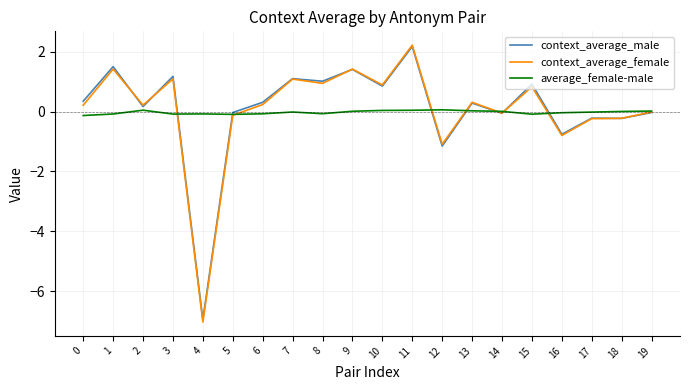

What is the sum of the average_female-male values at 2 and 13?

0.1